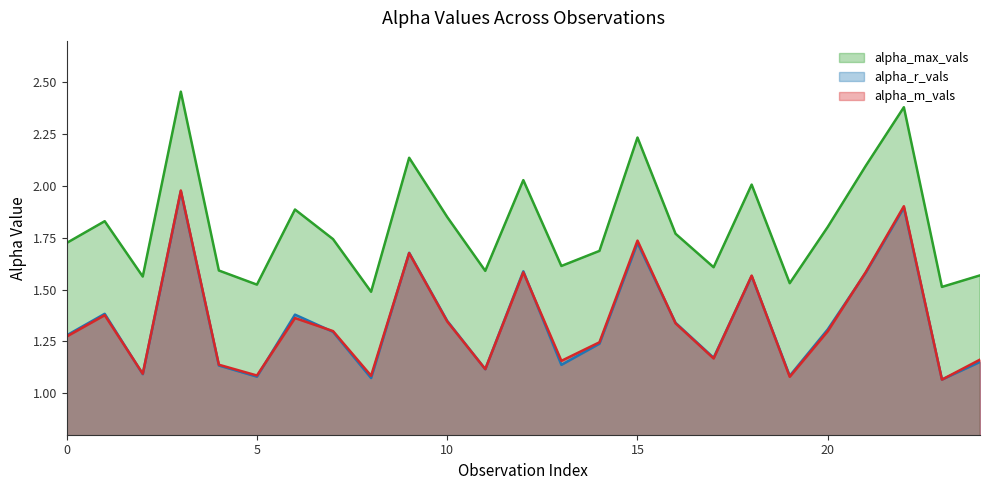

What is the spread (max minus min) of values at 21?

0.5